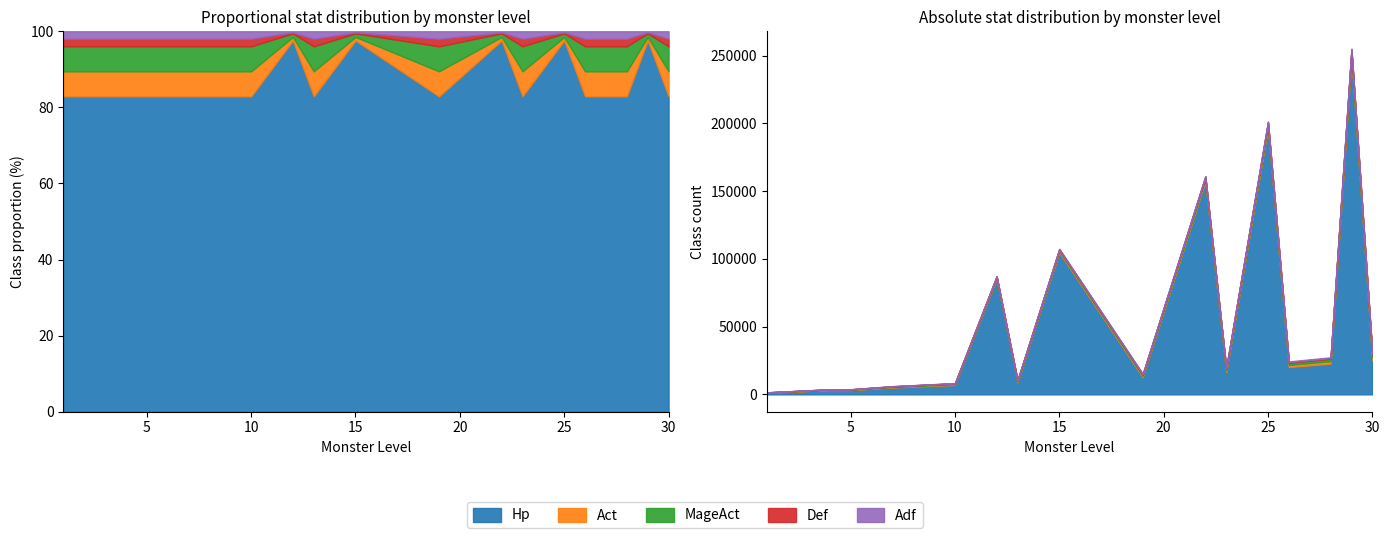

What is the total value across all series at 4?

3800